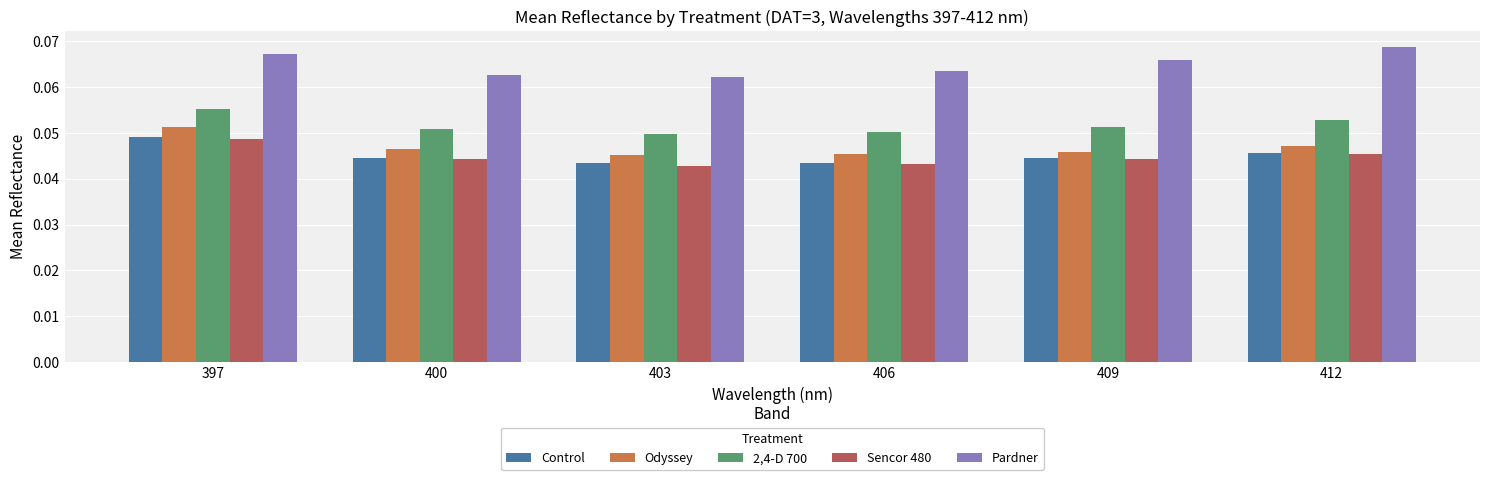

What is the total value across all series at 409?

0.3